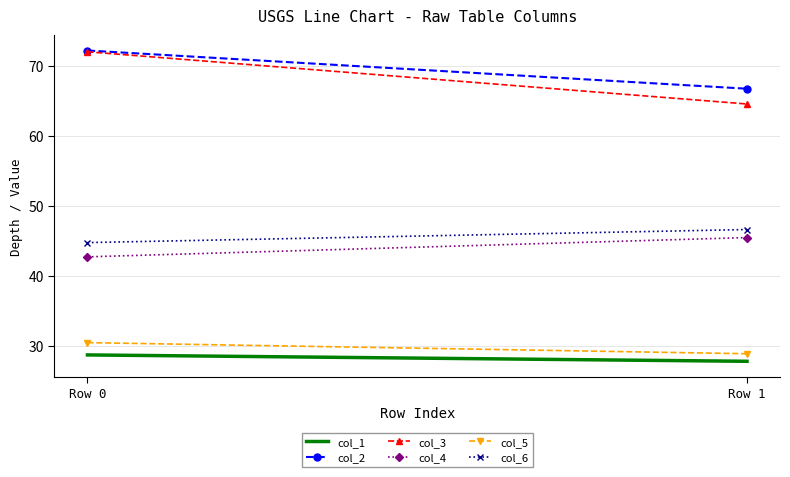

True or false: col_5 has a value of 28.8 at Row 1.

True